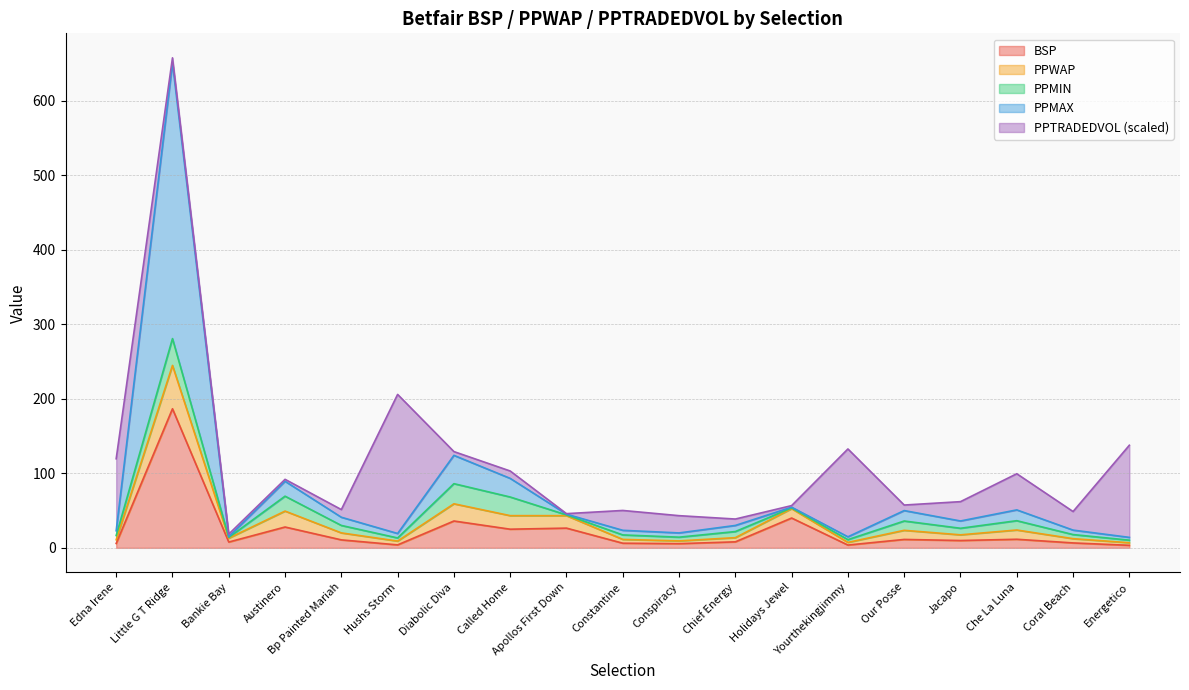

At which label does BSP reach its peak?

Little G T Ridge